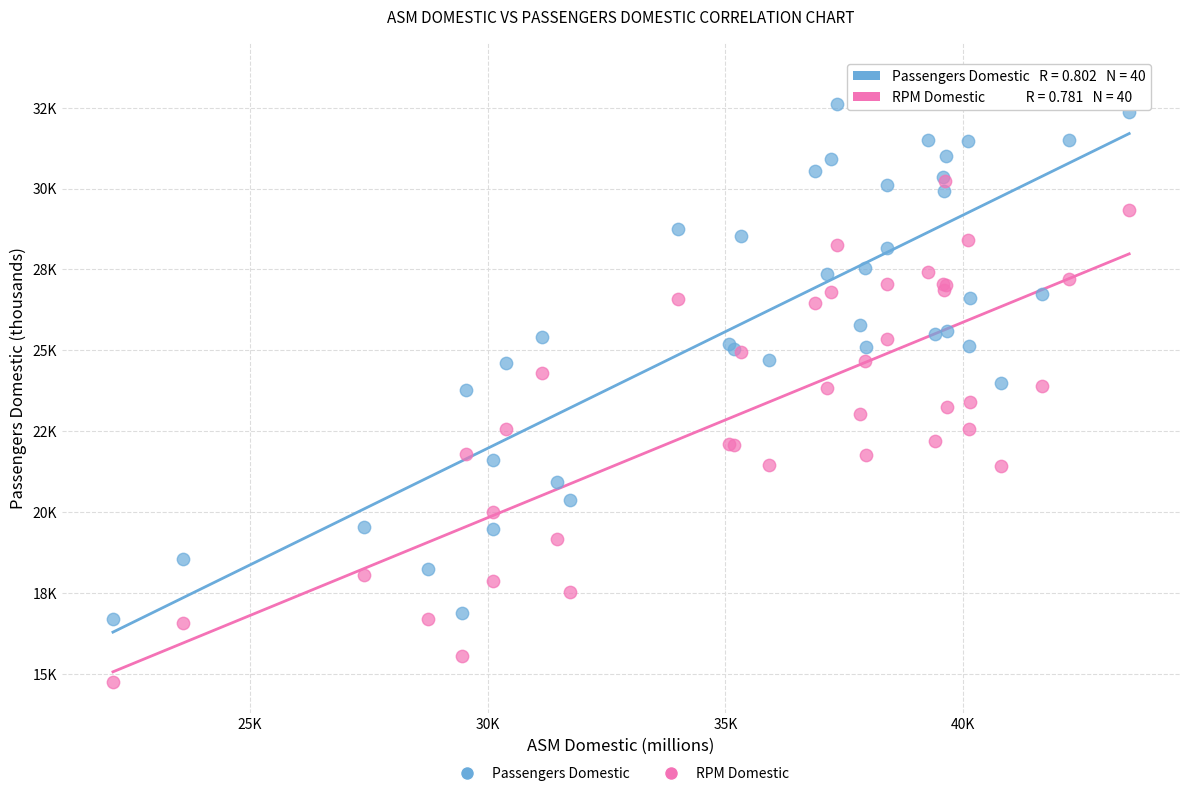

Which series contains the highest Y value?

Passengers Domestic